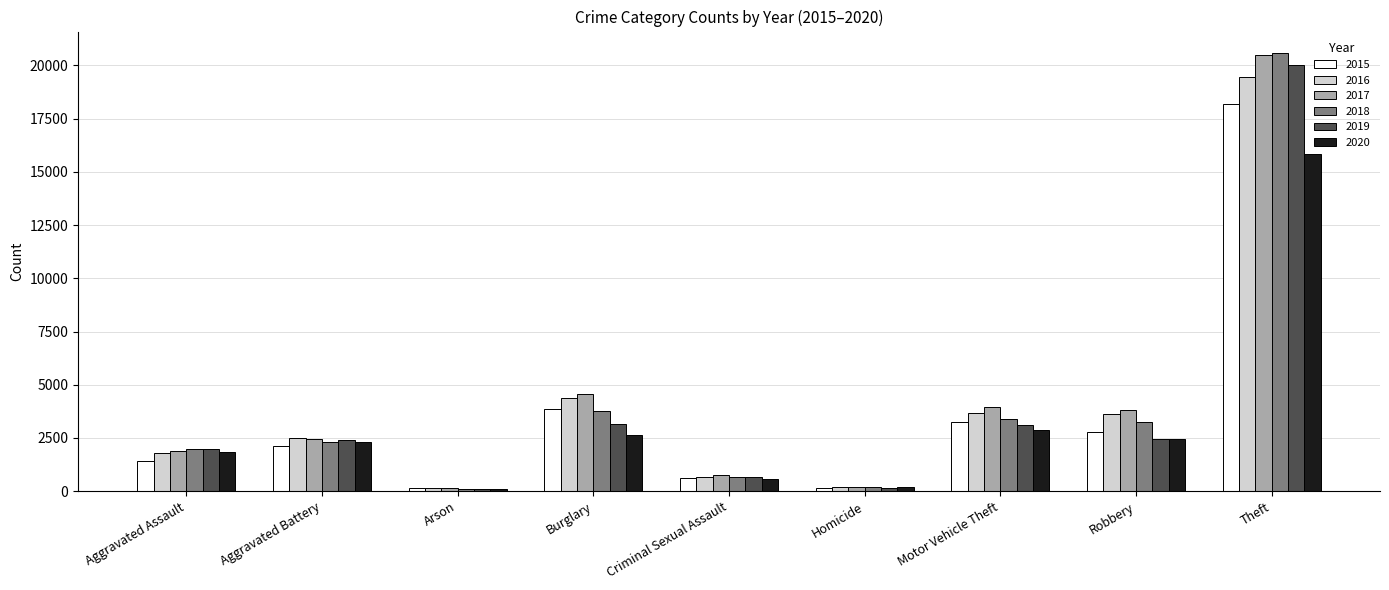

What is the sum of all 2017 values?

38299